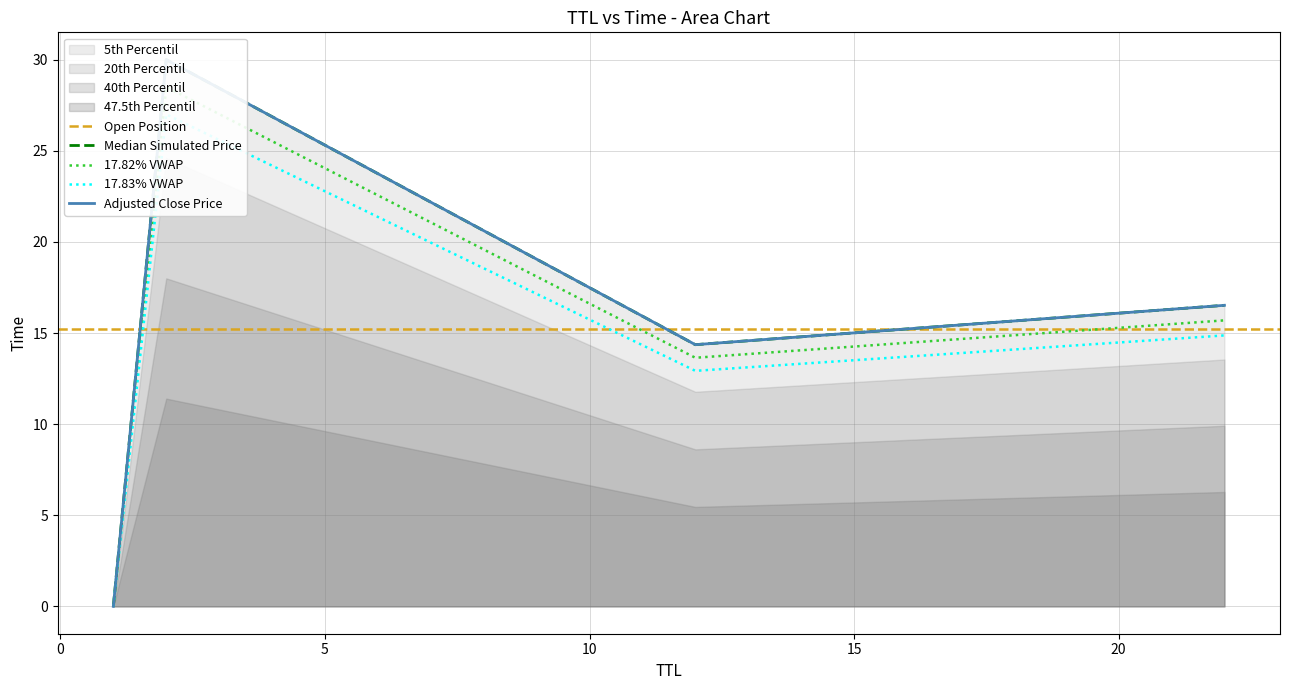

Which has a higher value, 12 or 22?

22